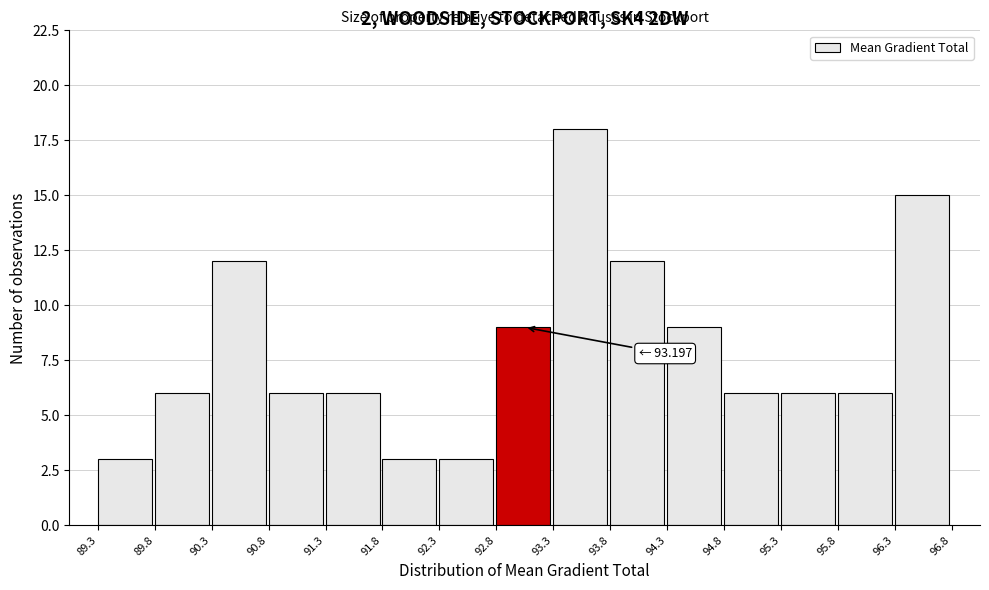

Over which range of the x-axis is the bar tallest?

93.3 to 93.8